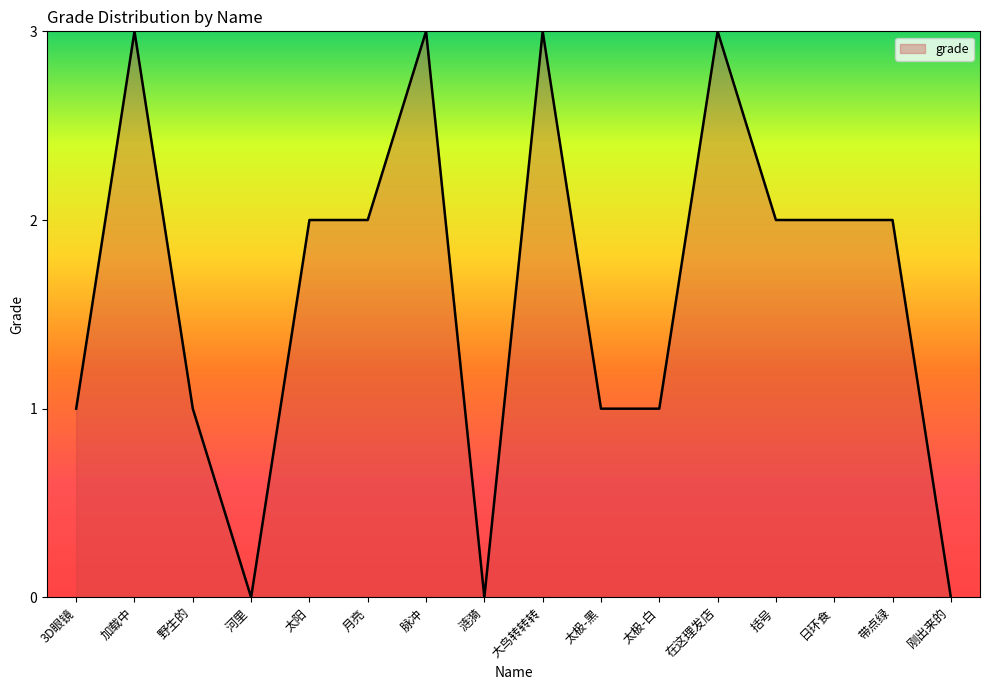

How many lines are shown in the chart?

1